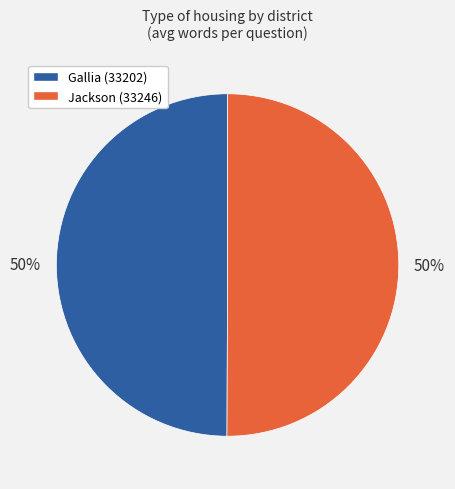

True or false: Jackson (33246) accounts for 50% of the total.

True